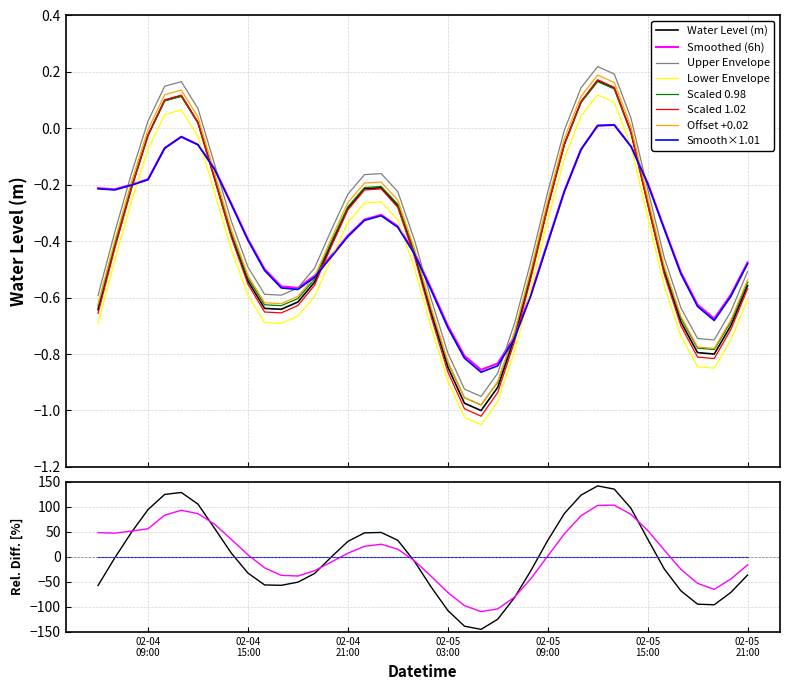

List the labels in order of value, smallest first.

2024-02-05 05:00:00, 2024-02-05 04:00:00, 2024-02-05 06:00:00, 2024-02-05 03:00:00, 2024-02-05 19:00:00, 2024-02-05 18:00:00, 2024-02-05 07:00:00, 2024-02-05 20:00:00, 2024-02-05 17:00:00, 2024-02-05 02:00:00, 2024-02-04 06:00:00, 2024-02-04 17:00:00, 2024-02-04 16:00:00, 2024-02-04 18:00:00, 2024-02-05 21:00:00, 2024-02-04 19:00:00, 2024-02-04 15:00:00, 2024-02-05 08:00:00, 2024-02-05 16:00:00, 2024-02-05 01:00:00, 2024-02-04 07:00:00, 2024-02-04 20:00:00, 2024-02-04 14:00:00, 2024-02-04 21:00:00, 2024-02-05 09:00:00, 2024-02-05 00:00:00, 2024-02-05 15:00:00, 2024-02-04 22:00:00, 2024-02-04 08:00:00, 2024-02-04 23:00:00, 2024-02-04 13:00:00, 2024-02-05 10:00:00, 2024-02-04 09:00:00, 2024-02-05 14:00:00, 2024-02-04 12:00:00, 2024-02-05 11:00:00, 2024-02-04 10:00:00, 2024-02-04 11:00:00, 2024-02-05 13:00:00, 2024-02-05 12:00:00